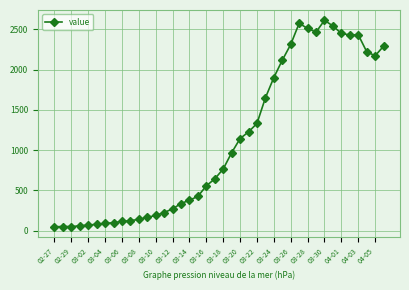

Is this an area chart (filled region under the line)?

No